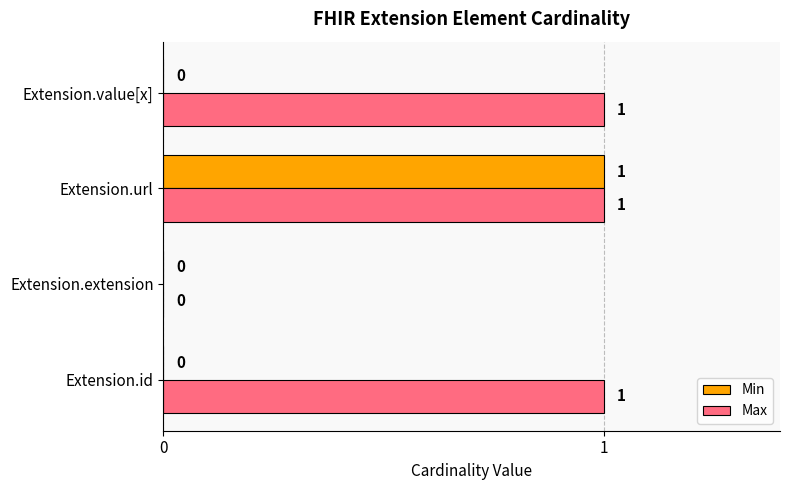

Which series changed the most between Extension.id and Extension.extension?

Max